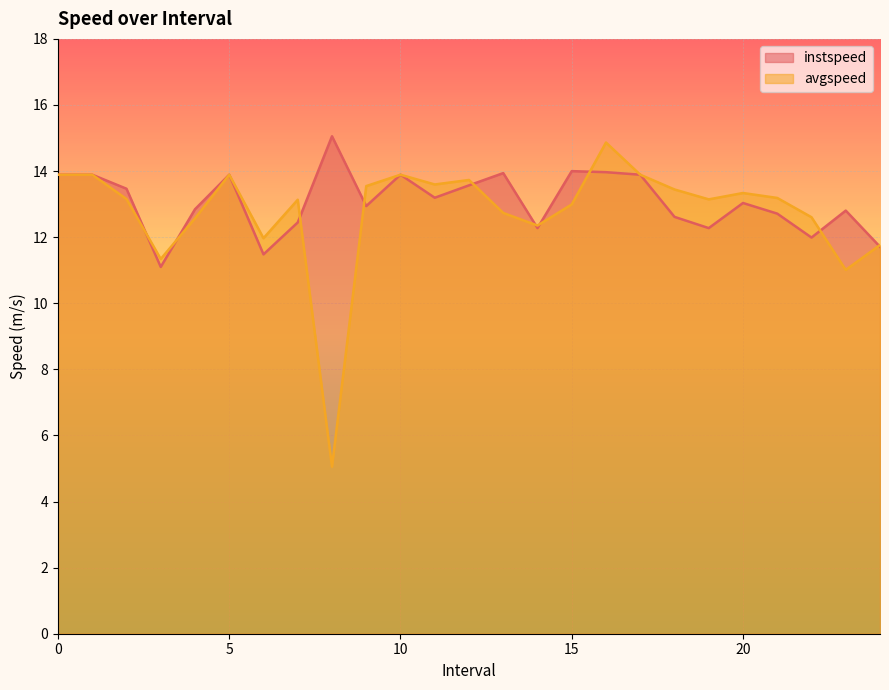

Reading right to left, transcribe all the data shown in this chart.

instspeed: 11.7	12.8	12.0	12.7	13.0	12.3	12.6	13.9	14.0	14.0	12.3	13.9	13.6	13.2	13.9	12.9	15.1	12.4	11.5	13.9	12.8	11.1	13.5	13.9	13.9
avgspeed: 11.8	11.0	12.6	13.2	13.3	13.1	13.4	13.9	14.9	13.0	12.4	12.7	13.7	13.6	13.9	13.5	5.1	13.1	12.0	13.9	12.6	11.3	13.2	13.9	13.9